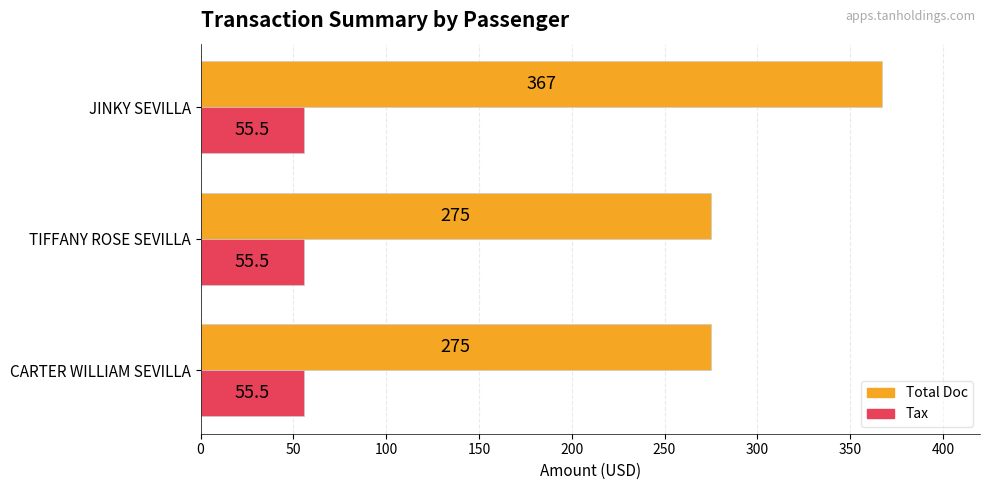

Is the value of Total Doc at CARTER WILLIAM SEVILLA greater than the value of Tax at JINKY SEVILLA?

Yes